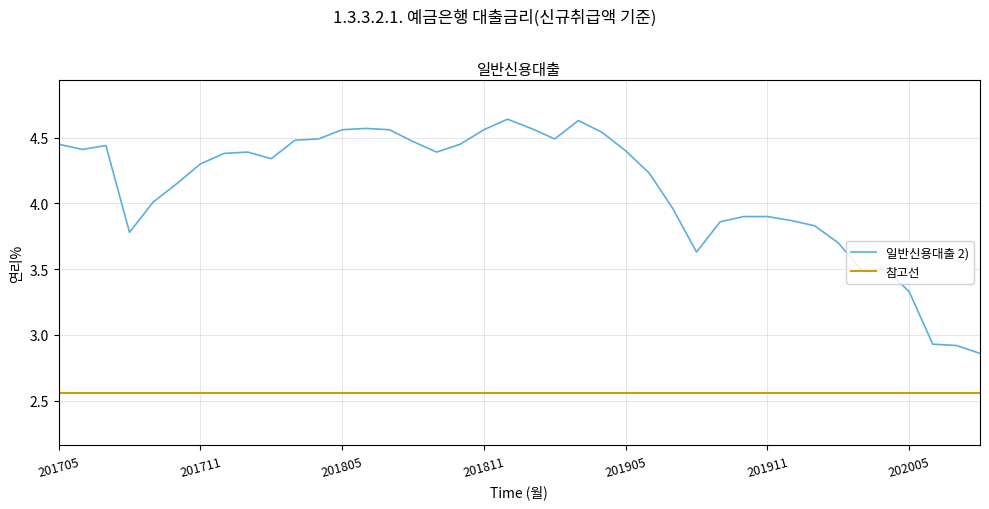

Which series has the largest range (max minus min)?

일반신용대출 2)